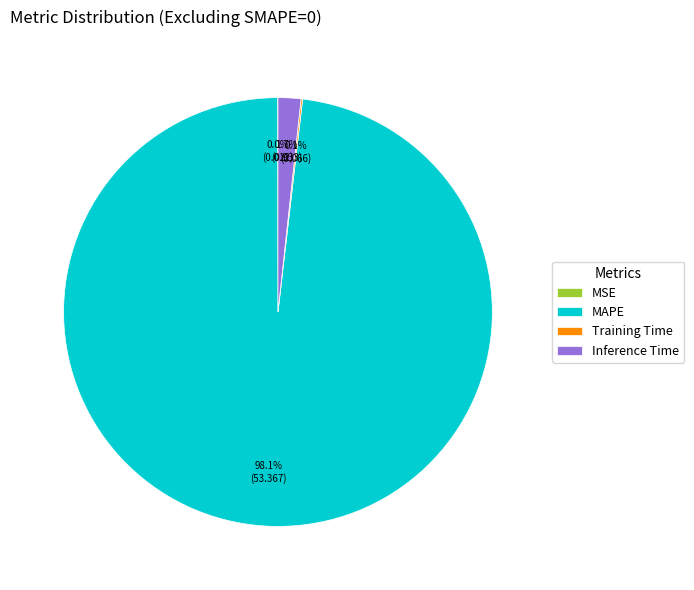

Is there a majority slice in this chart?

Yes